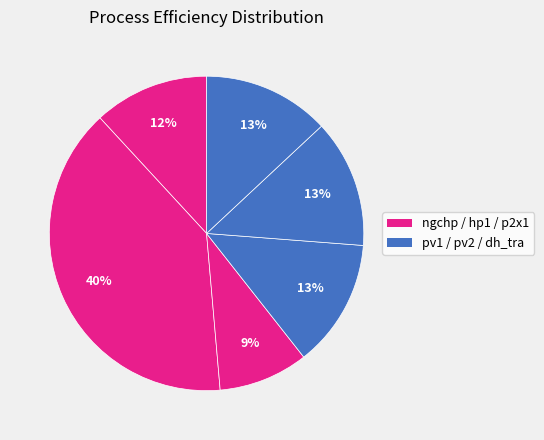

Count the number of slices in the pie.

6